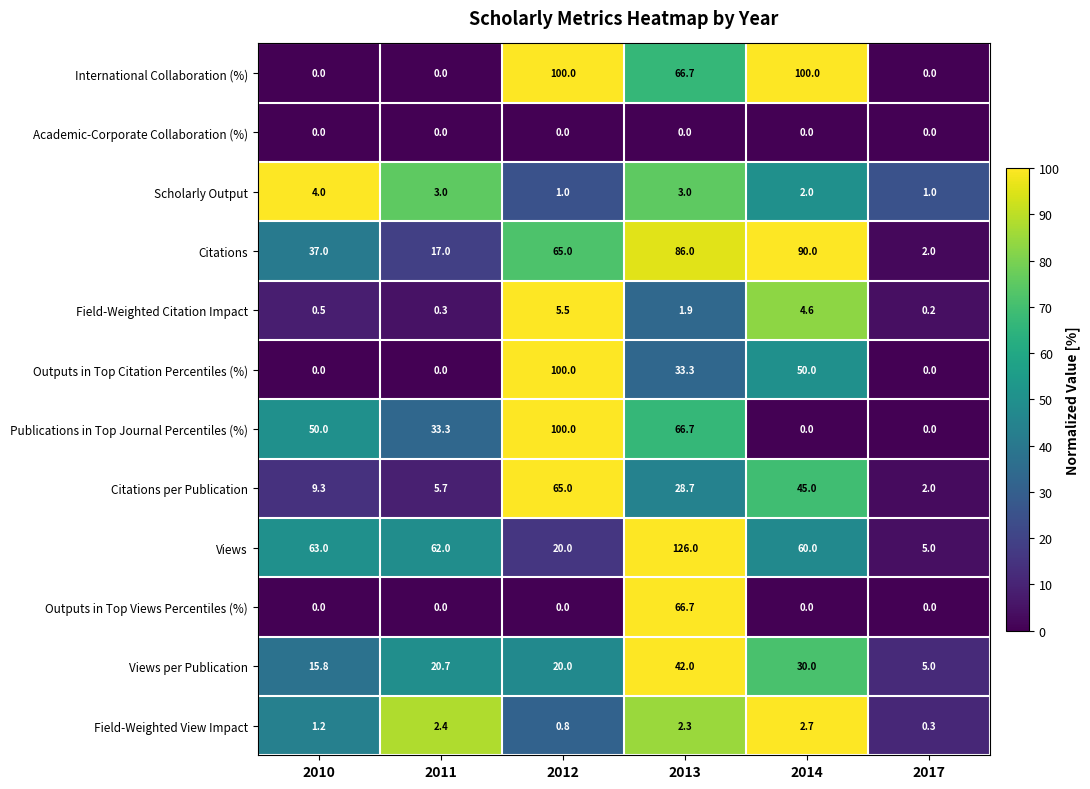

Where is Publications in Top Journal Percentiles (%) nearest to the value 50?

2010